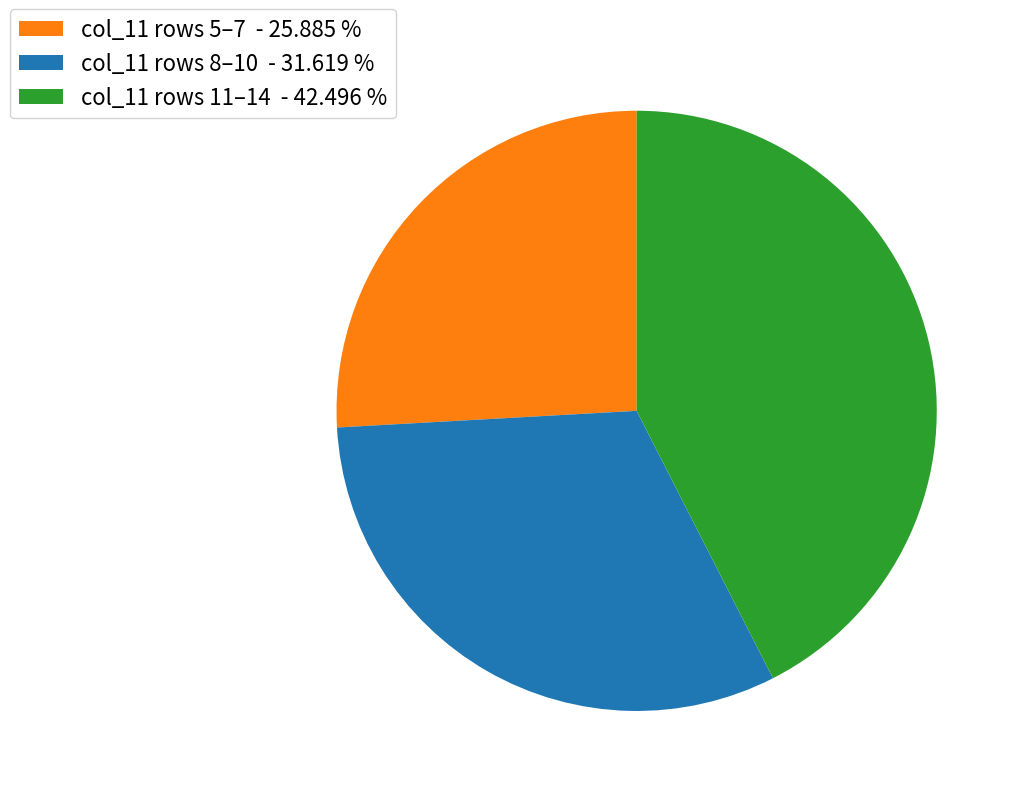

Is the sum of col_11 rows 5–7 - 25.885 % and col_11 rows 8–10 - 31.619 % greater than half?

Yes